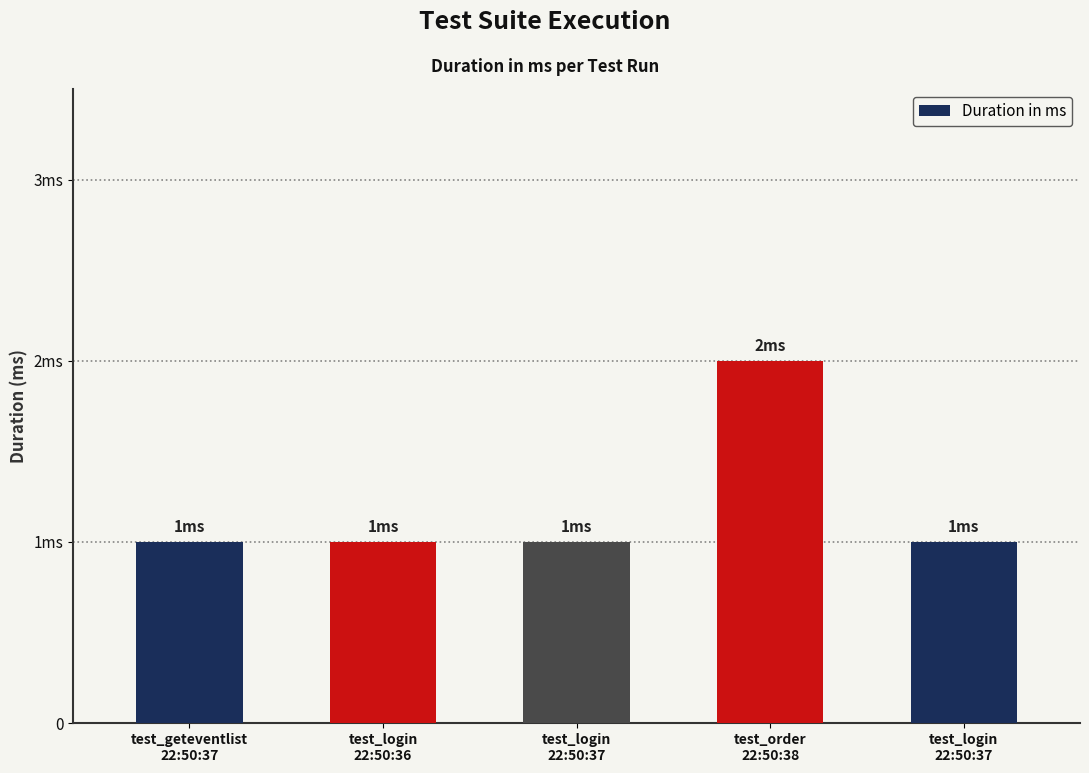

What is the greatest value displayed?

2